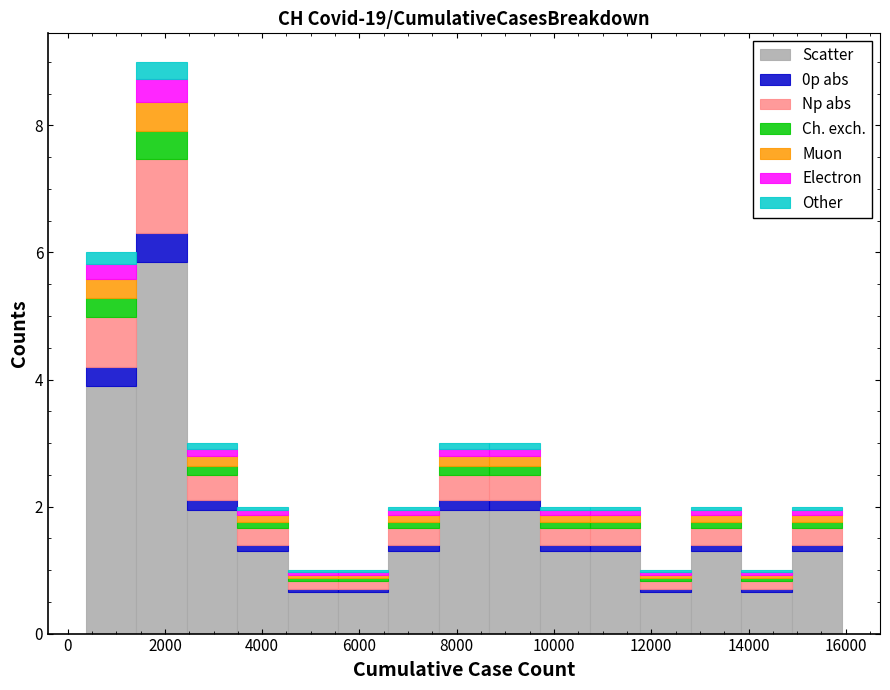

Reading left to right, transcribe this chart: for each stacked bar, give the range it covers on the x-axis and its total height. Neither the bar edges nor the heights are printed on the chart, so give them approximately, as read against the axes.

400 to 1400: 6
1400 to 2400: 9
2400 to 3400: 3
3400 to 4600: 2
4600 to 5600: 1
5600 to 6600: 1
6600 to 7600: 2
7600 to 8600: 3
8600 to 9800: 3
9800 to 10800: 2
10800 to 11800: 2
11800 to 12800: 1
12800 to 13800: 2
13800 to 14800: 1
14800 to 16000: 2